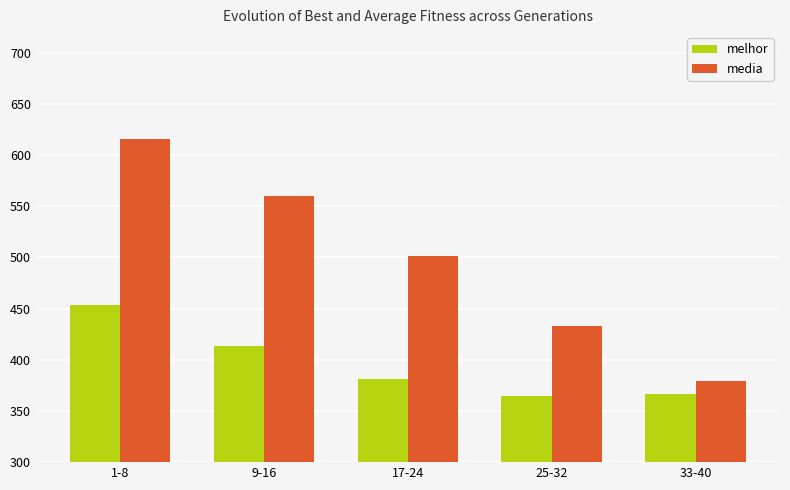

What is the difference between the maximum and second lowest values in the media series?

182.9